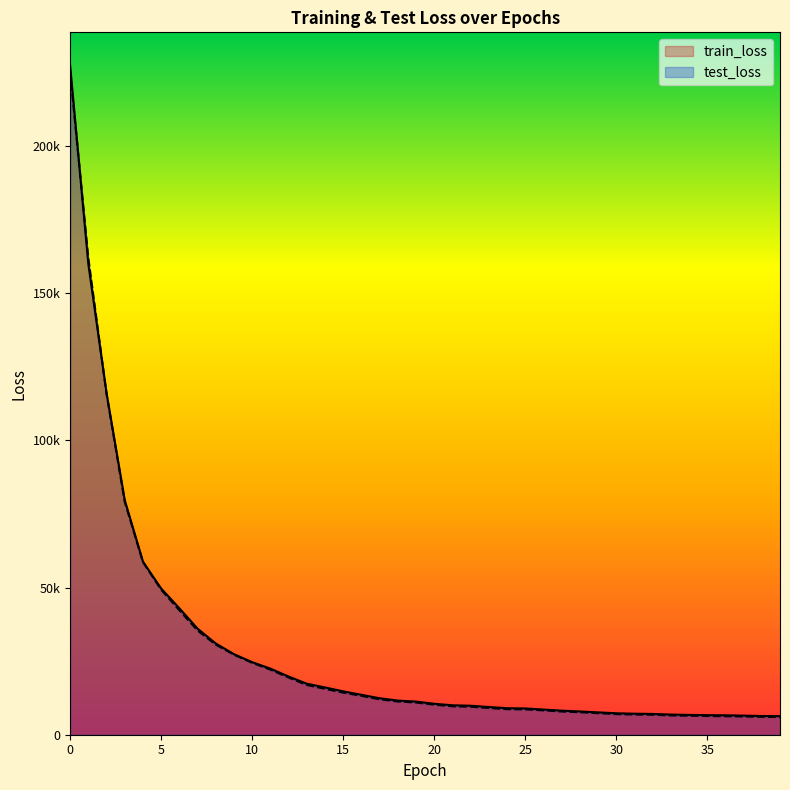

Reading left to right, extract all data points from this chart.

train_loss: 227330.2	159871.7	116086.0	79705.5	58811.3	49677.9	42974.7	36047.8	31006.6	27374.2	24656.2	22467.9	19776.4	17337.4	16063.1	14743.3	13568.5	12395.8	11603.7	11257.7	10518.6	10007.3	9852.2	9416.7	9013.6	8927.9	8553.4	8182.2	7909.8	7597.0	7295.1	7142.0	7059.6	6852.4	6728.4	6658.8	6596.1	6492.3	6355.3	6314.1
test_loss: 225292.4	161852.4	115756.3	79124.7	58673.5	49284.2	42293.1	35417.8	30609.9	27186.8	24438.6	22116.8	19432.6	16904.6	15613.9	14313.7	13221.0	12045.2	11306.1	10943.5	10225.8	9661.3	9526.8	9081.0	8695.8	8621.0	8284.6	7894.0	7641.5	7329.4	7005.2	6863.1	6786.8	6561.0	6445.7	6362.0	6294.8	6197.0	6067.5	6009.1